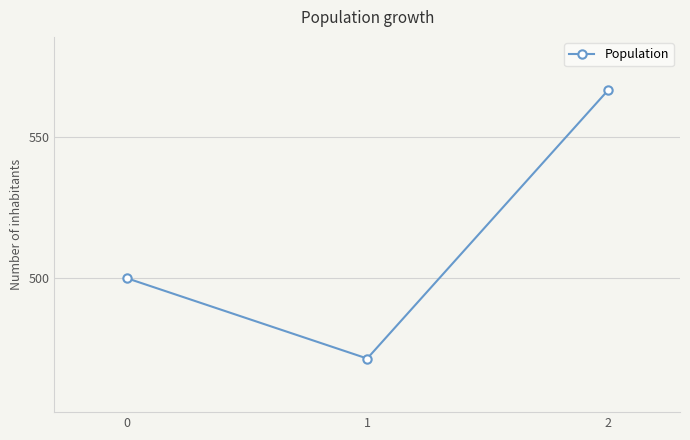

Reading left to right, what are all the values shown in this chart?

500.0	471.4	566.7